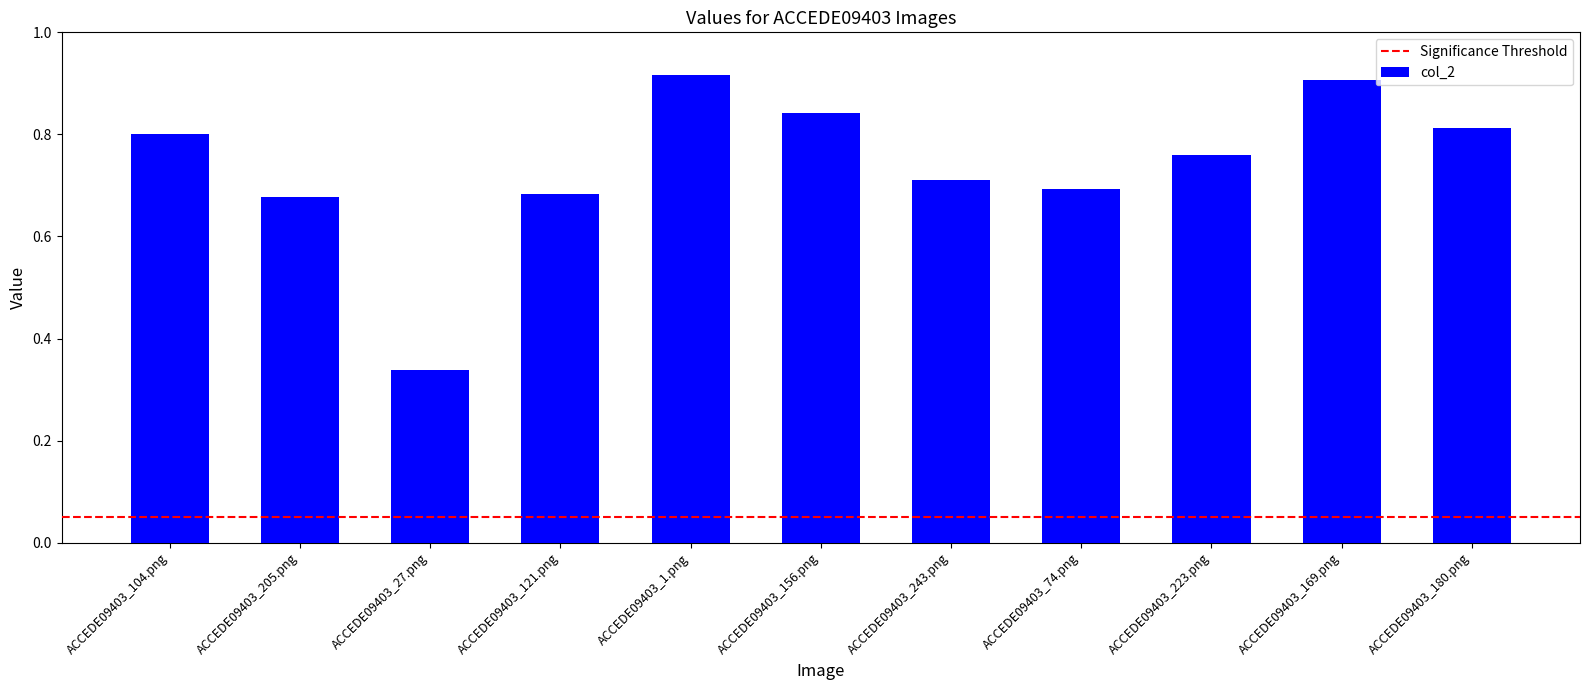

Count the values in the range 0 to 1.

11